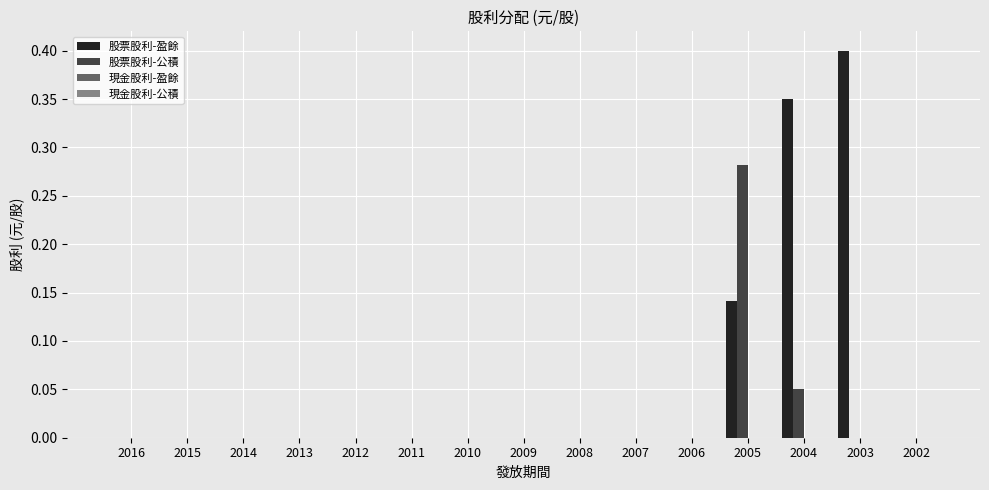

Are the bars horizontal?

No